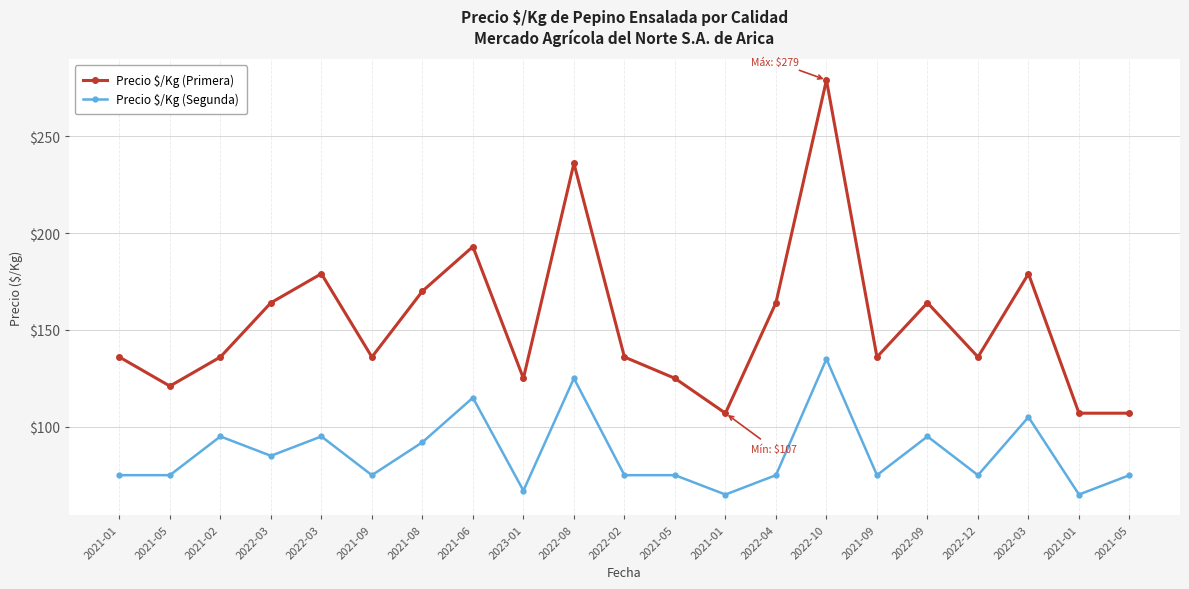

True or false: Precio $/Kg (Segunda) and Precio $/Kg (Primera) cross at least once.

False